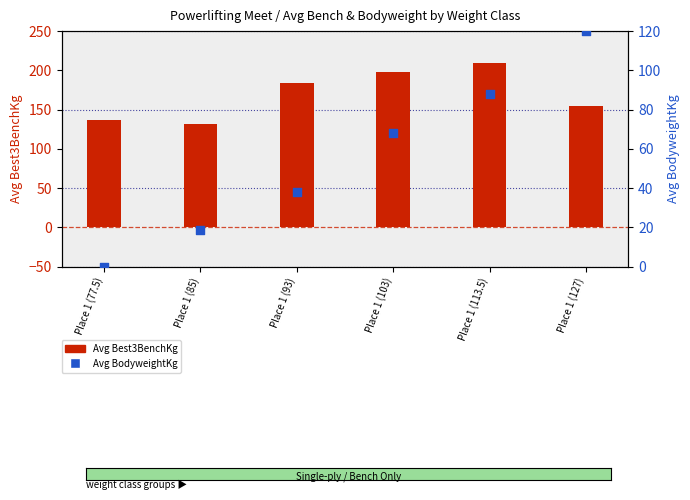

Which series has the largest total across all categories?

Avg Best3BenchKg